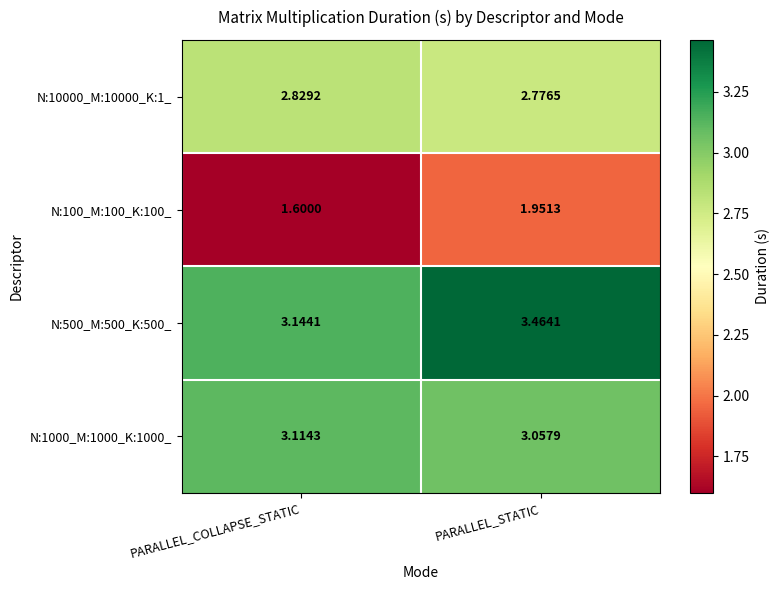

Which category has the highest value across all series?

PARALLEL_STATIC